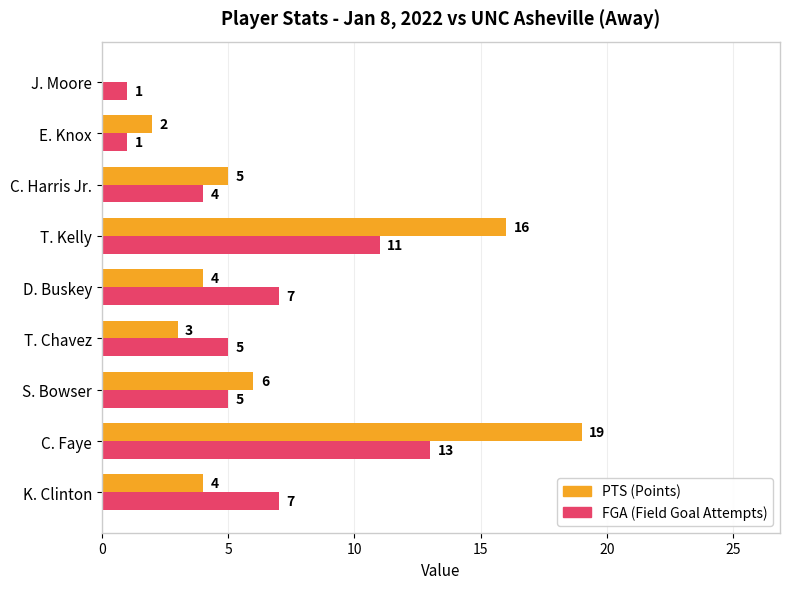

Which category has the highest value across all series?

C. Faye